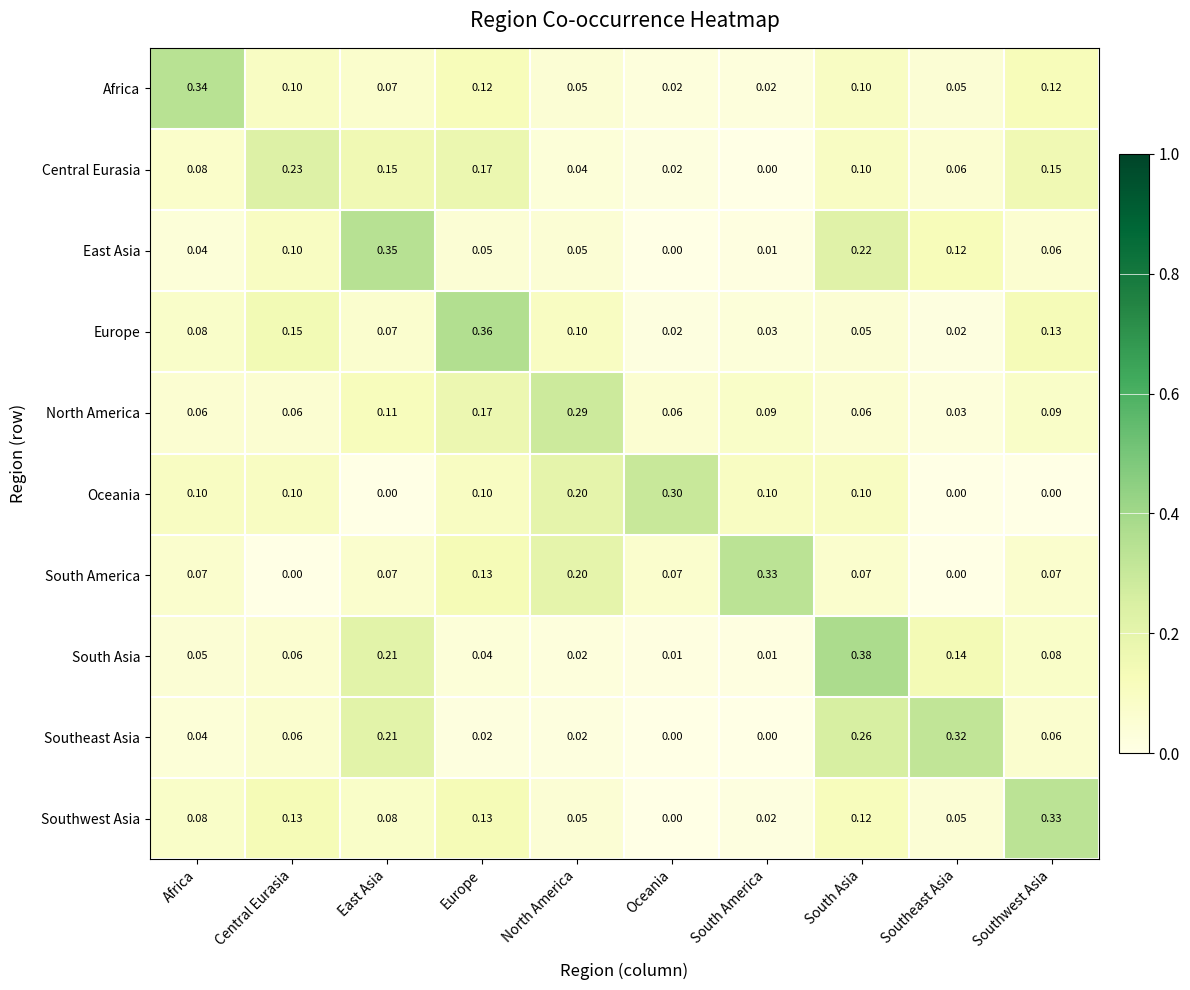

Which label corresponds to the largest value in the chart?

South Asia